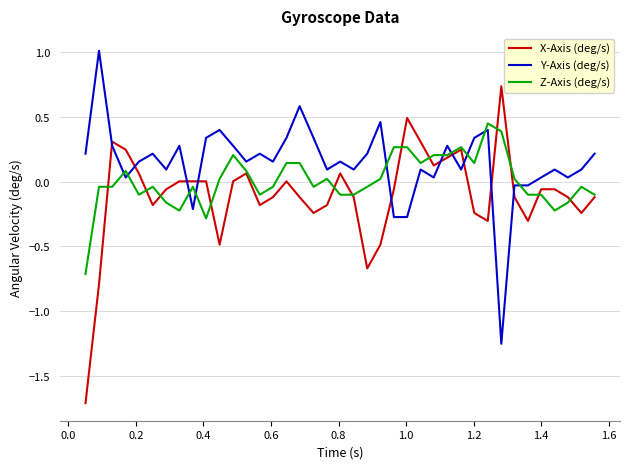

What is the highest value of the Y-Axis (deg/s) series?

1.0